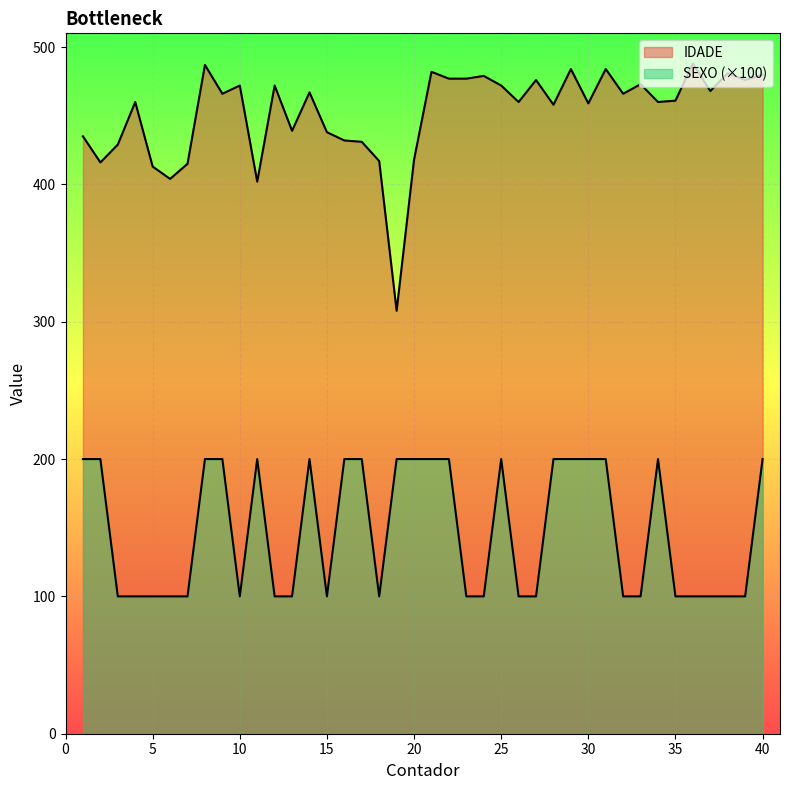

At how many categories does at least one series exceed 186?

40